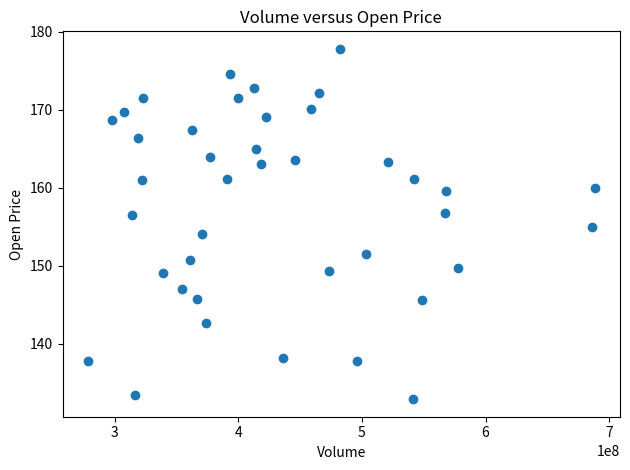

What is the range of Y values (max minus min)?

45.0